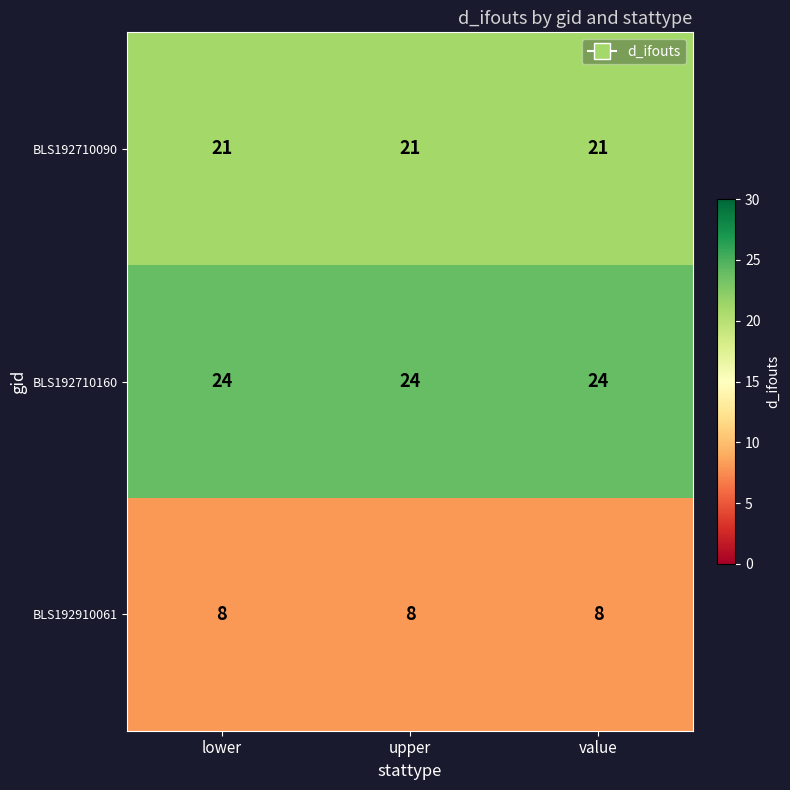

What is the average value of the BLS192910061 series?

8